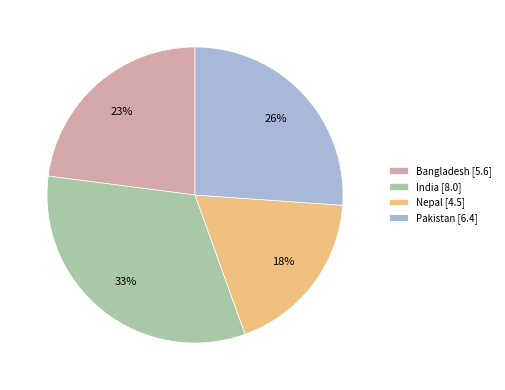

To the nearest percent, what is the difference between the Nepal [4.5] and Pakistan [6.4] slice percentages?

8%